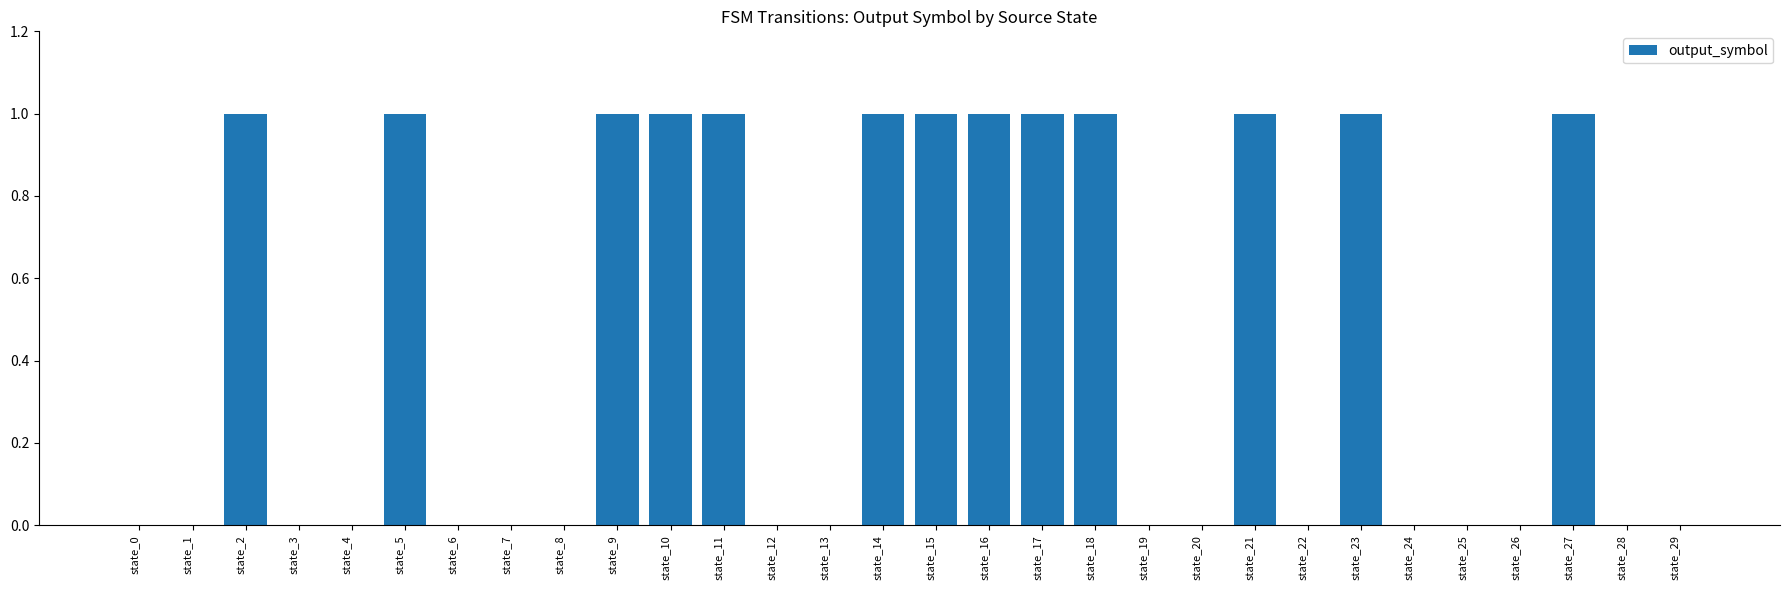

What is the sum of all values?

13